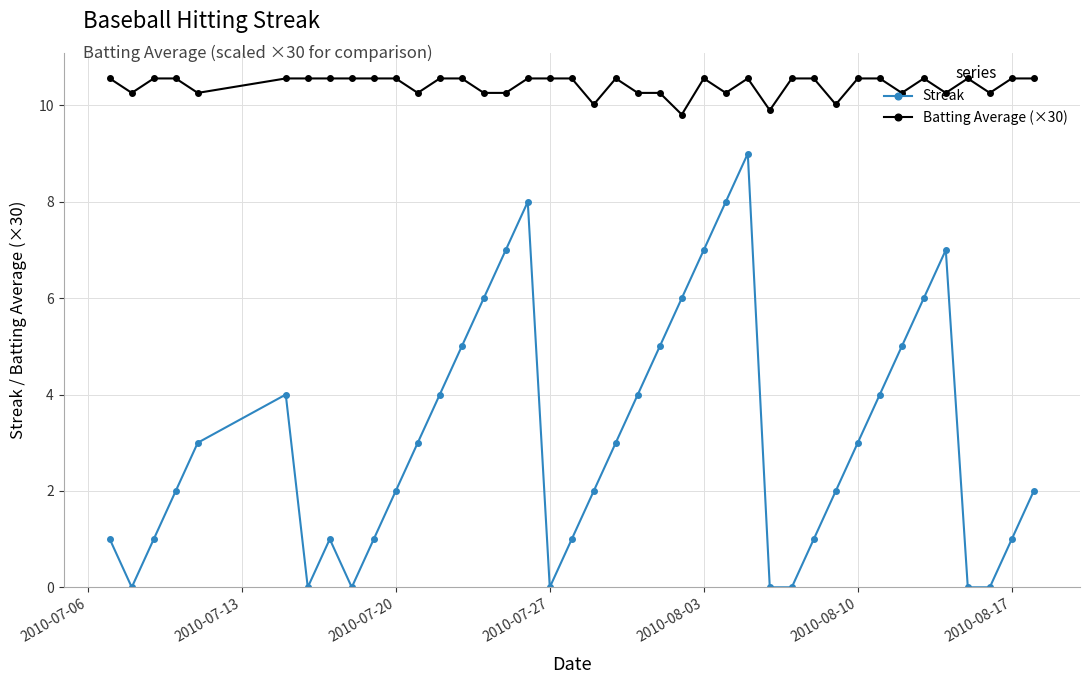

What is the value of the Batting Average (×30) point at the 38th from the left?

10.3